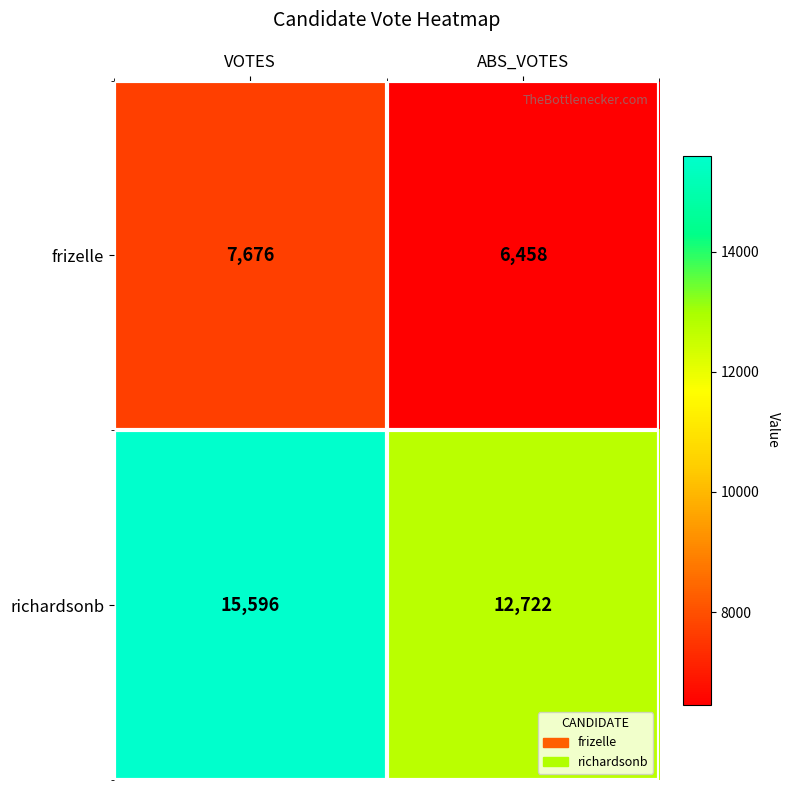

How many categories are shown in the chart?

2